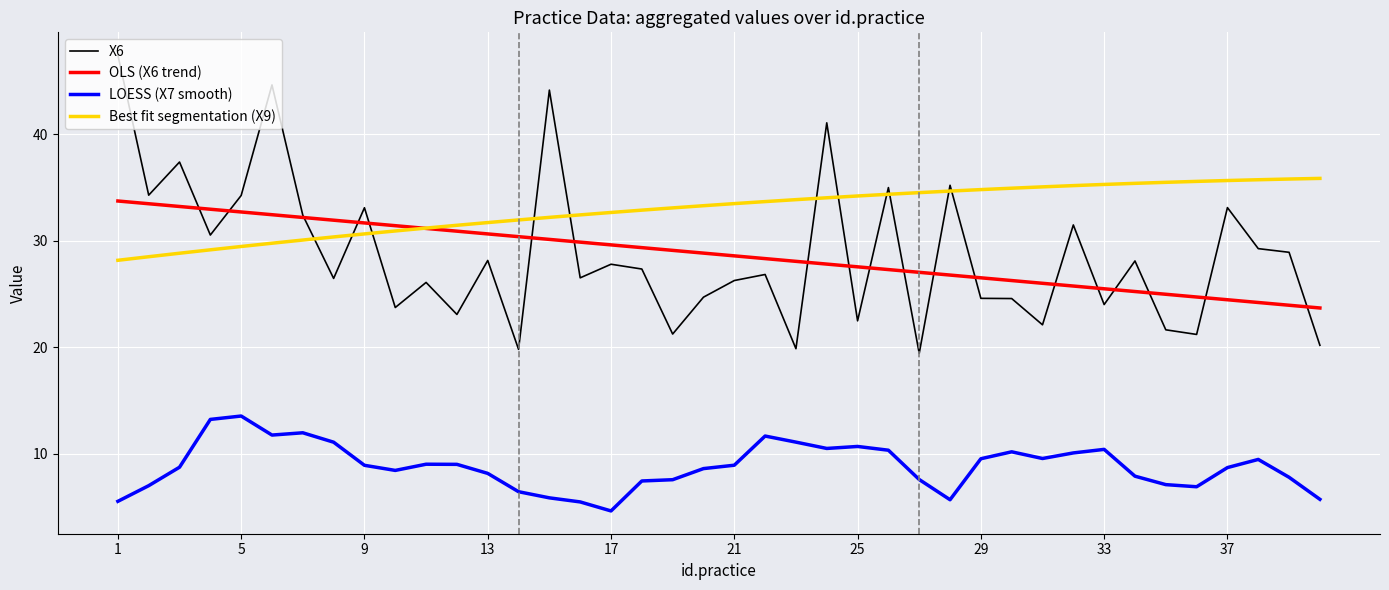

What is the highest value of the LOESS (X7 smooth) series?

13.6